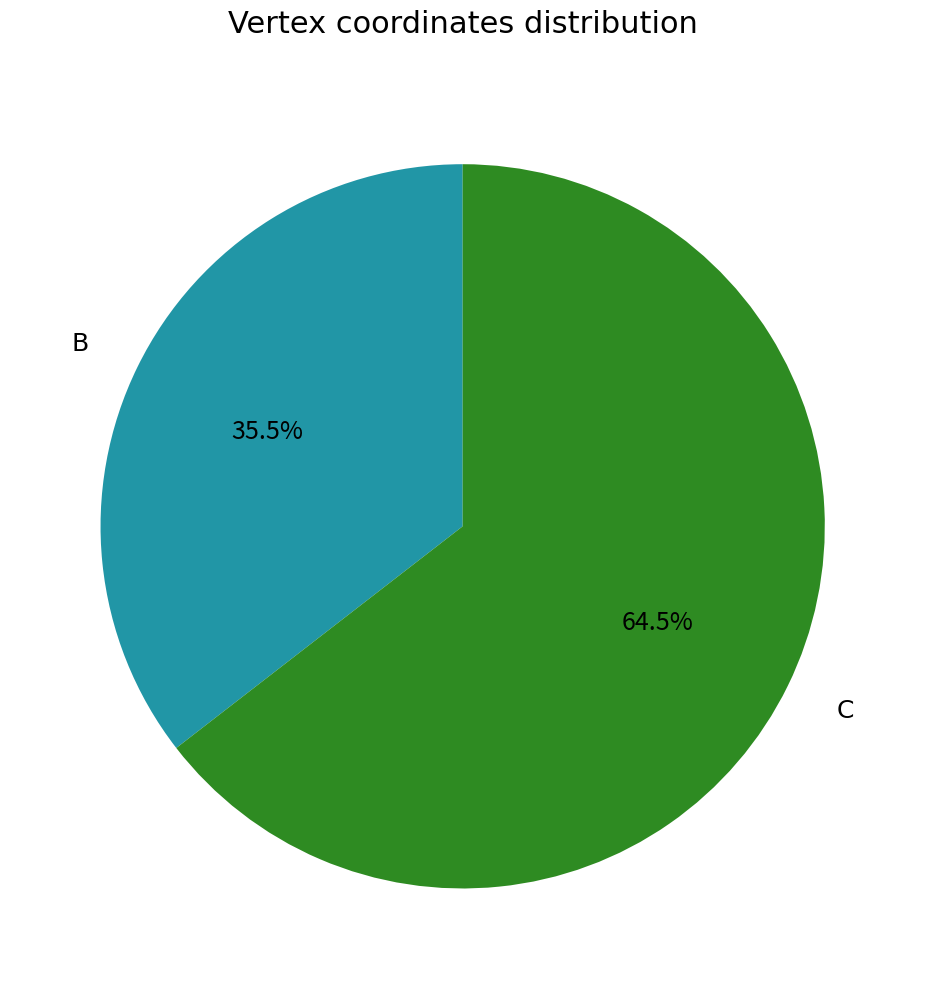

Rank the categories by value from lowest to highest.

B, C